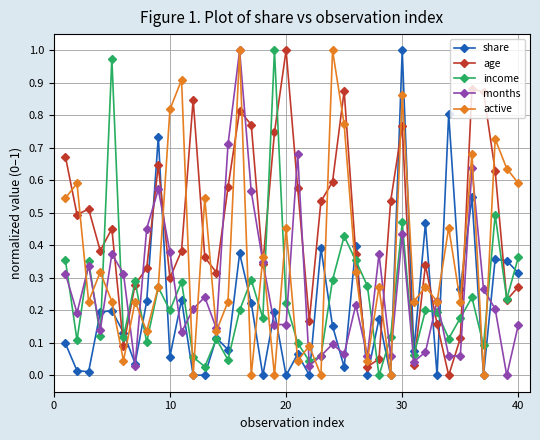

Which series has the largest total across all categories?

age